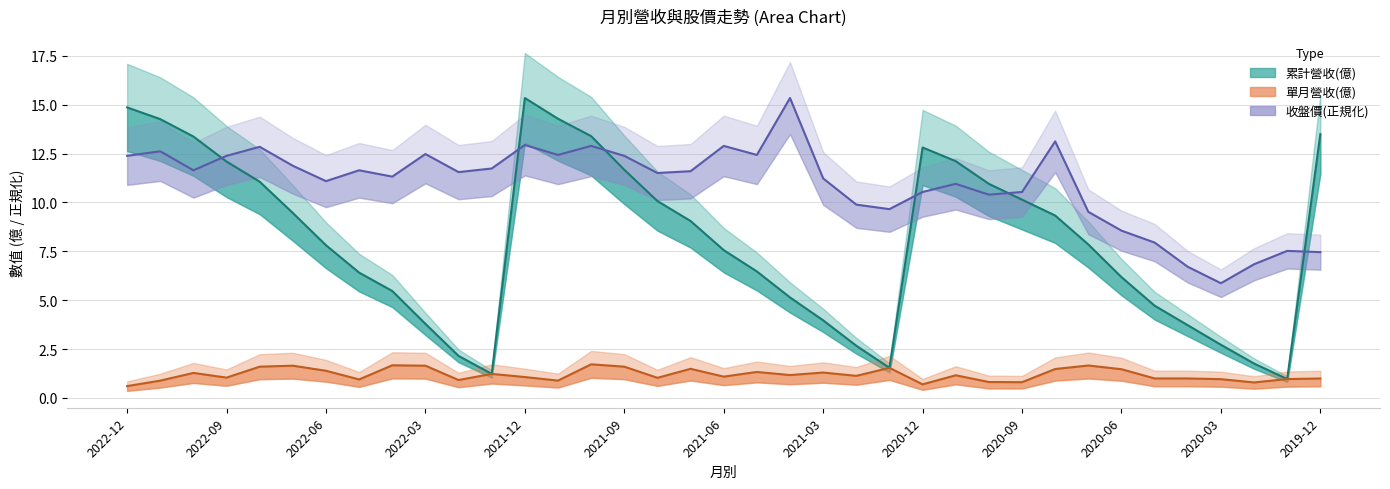

Where is the first local maximum for 收盤價?

2022-11